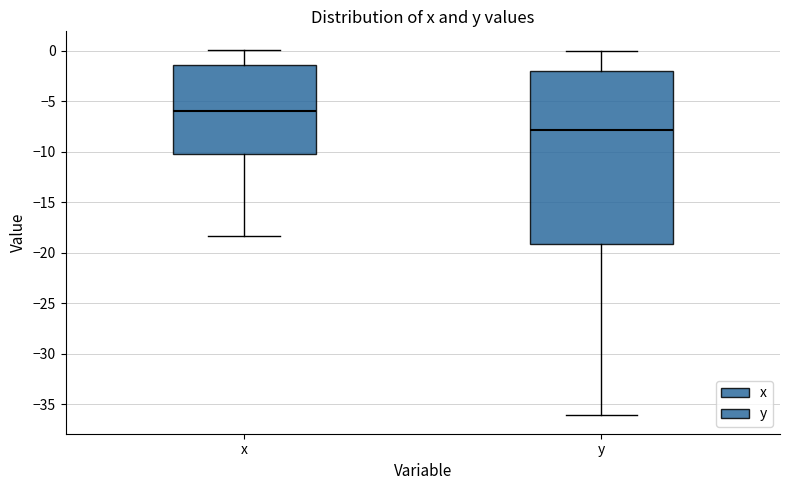

Where is the lower edge of the box for y on the y-axis? The values are not printed on the chart, so give them approximately, as read against the axis.

-19.0